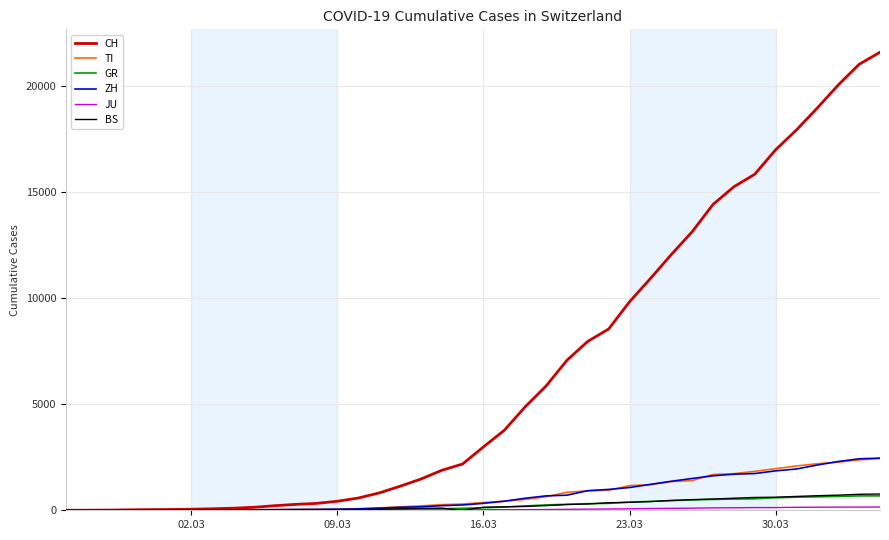

Which series has the largest total across all categories?

CH